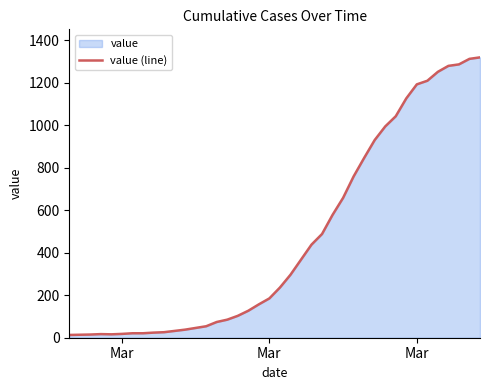

What is the value of the 3rd point from the left?

13